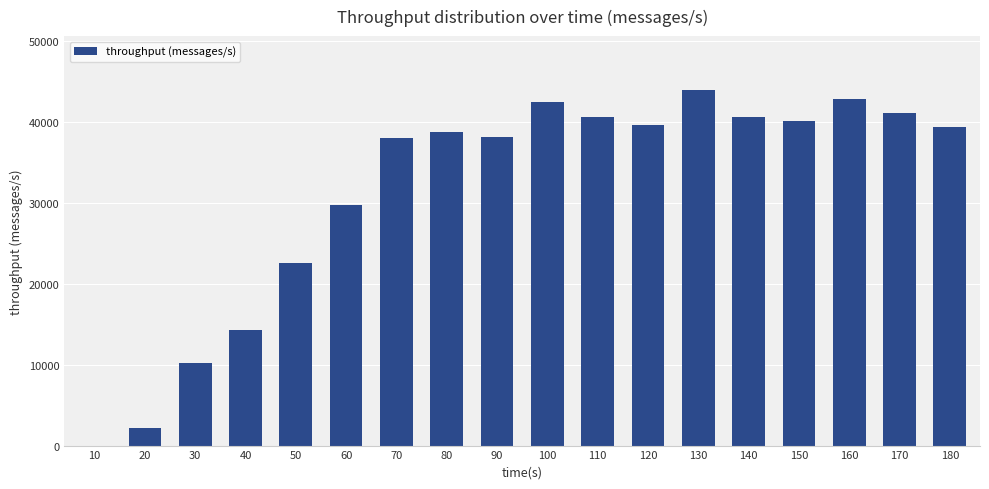

What is the sum of all values?

563824